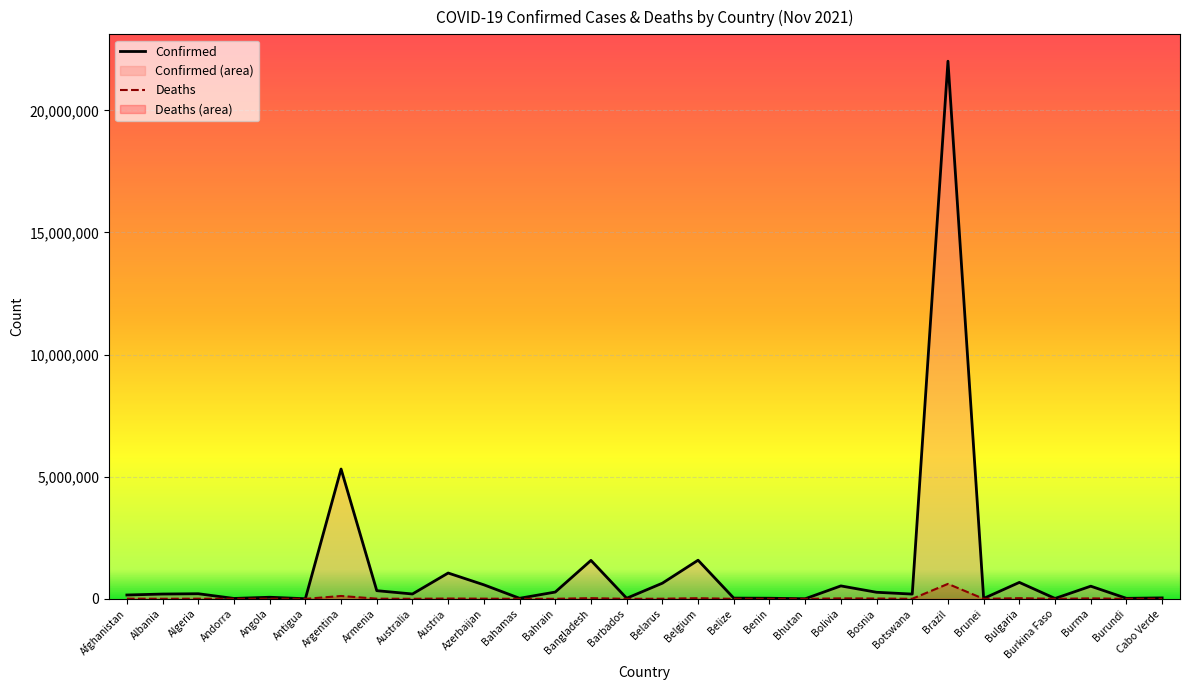

What is the label of the 12th point from the left?

Bahamas